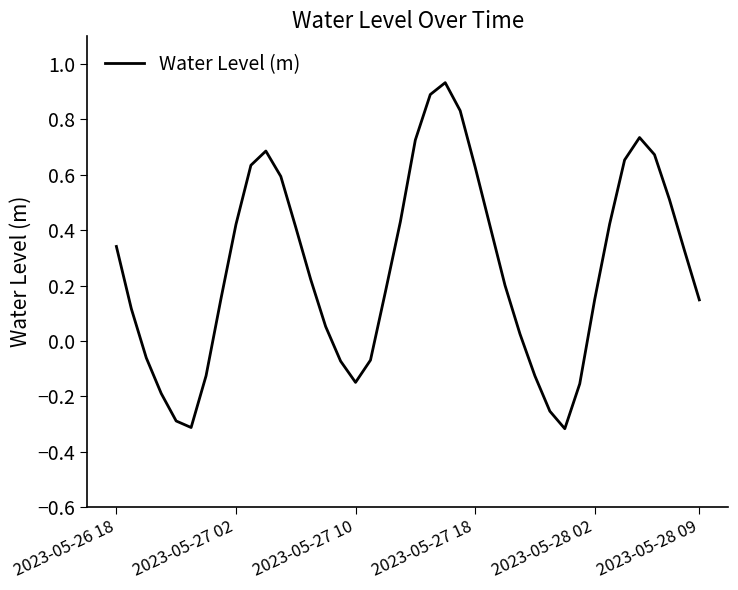

What is the minimum value shown in the chart?

-0.3